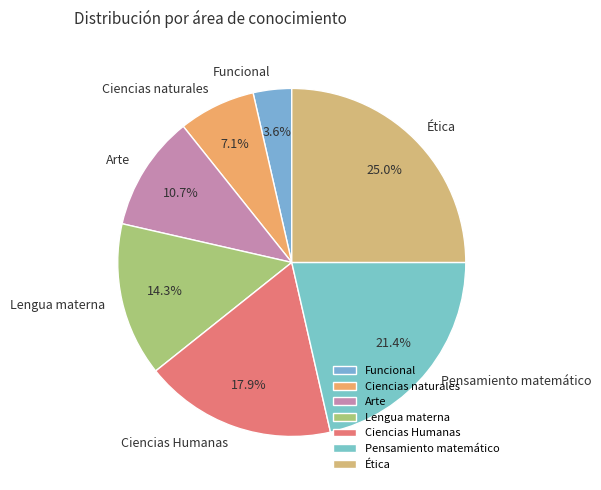

To the nearest percent, what is the difference between the Arte and Ciencias naturales slice percentages?

4%